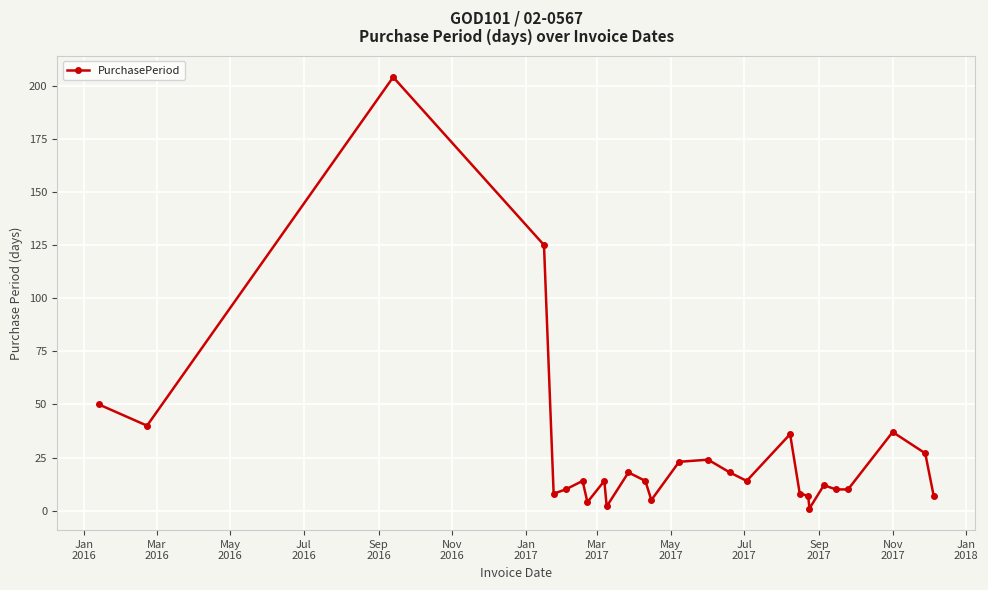

What is the difference between the second highest and minimum values?

124